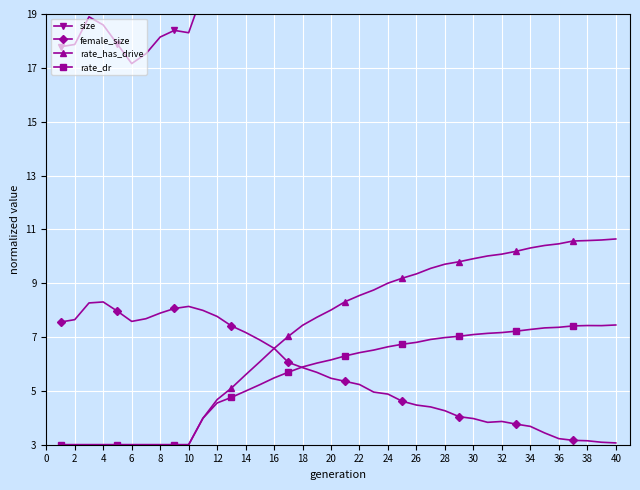

What is the lowest value of the female_size series?

3.1